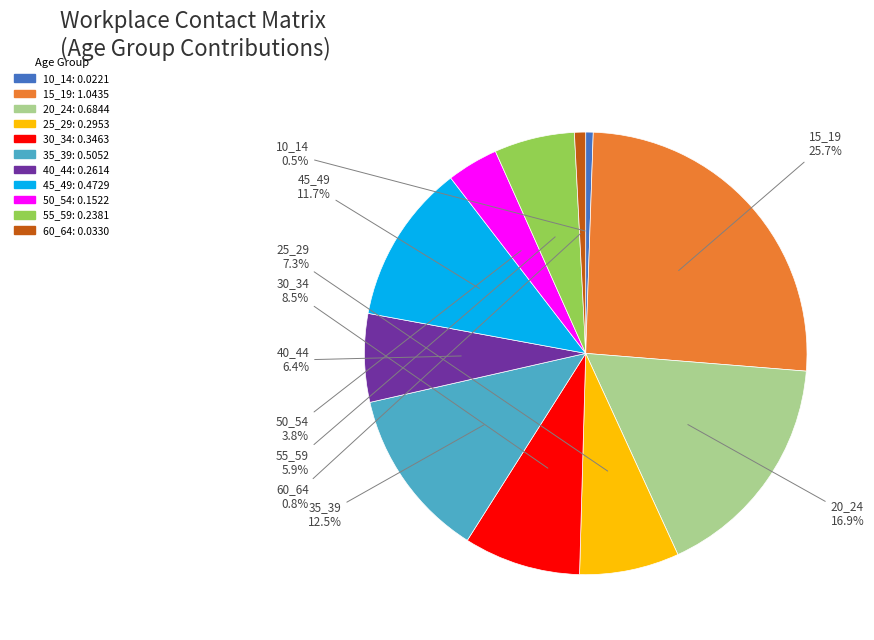

Count the number of slices in the pie.

11